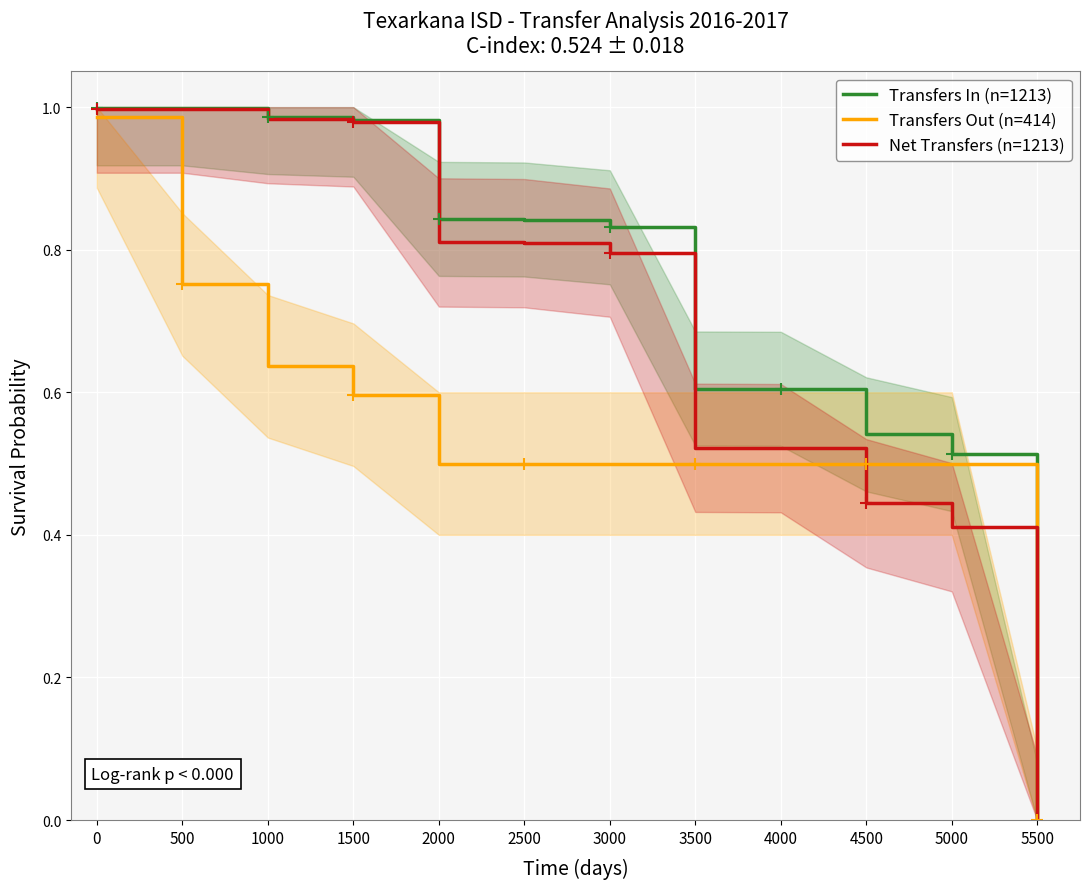

Reading right to left, list all the values displayed in this chart.

Transfers In (n=1213): 0.0	0.5	0.5	0.6	0.6	0.8	0.8	0.8	1.0	1.0	1.0	1.0
Transfers Out (n=414): 0.0	0.5	0.5	0.5	0.5	0.5	0.5	0.5	0.6	0.6	0.8	1.0
Net Transfers (n=1213): 0.0	0.4	0.4	0.5	0.5	0.8	0.8	0.8	1.0	1.0	1.0	1.0